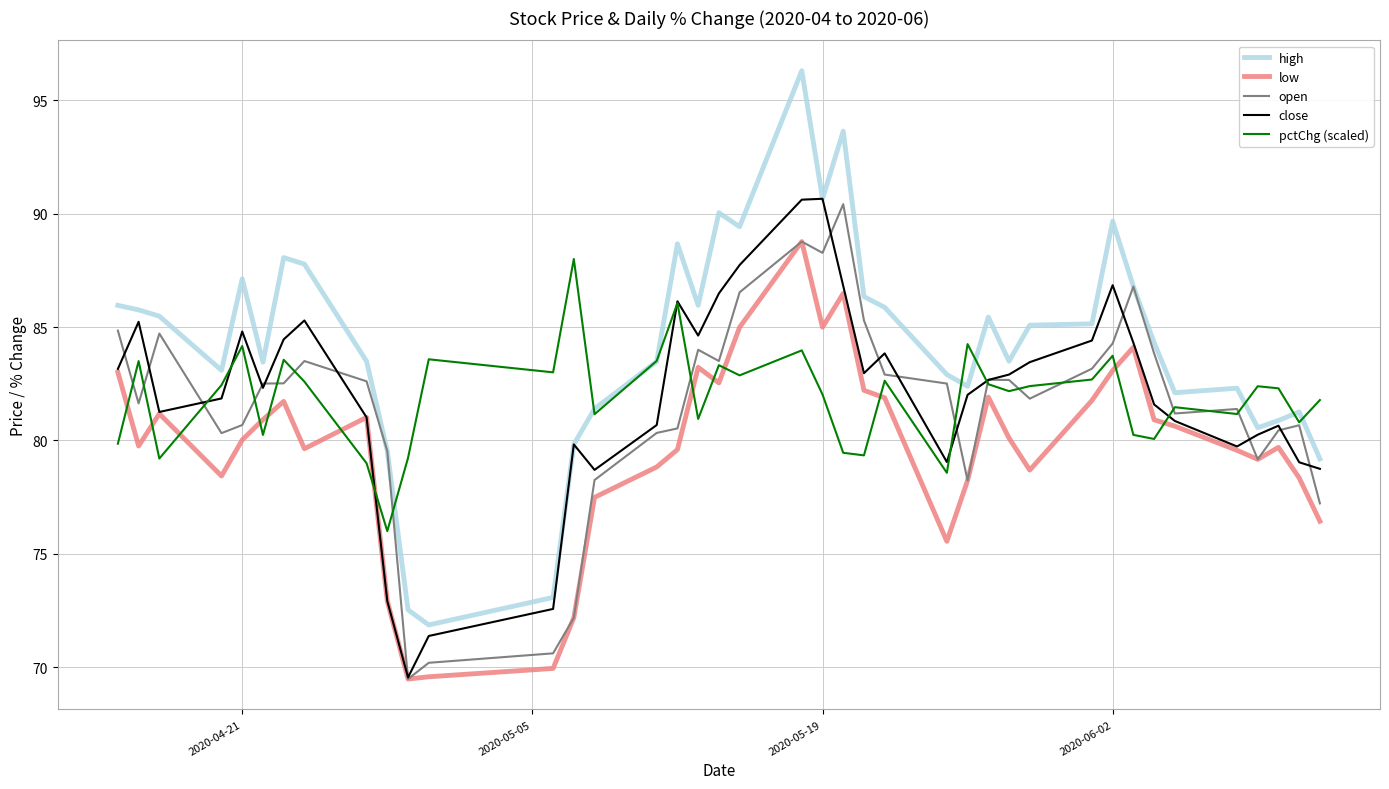

Which series has the largest total across all categories?

high